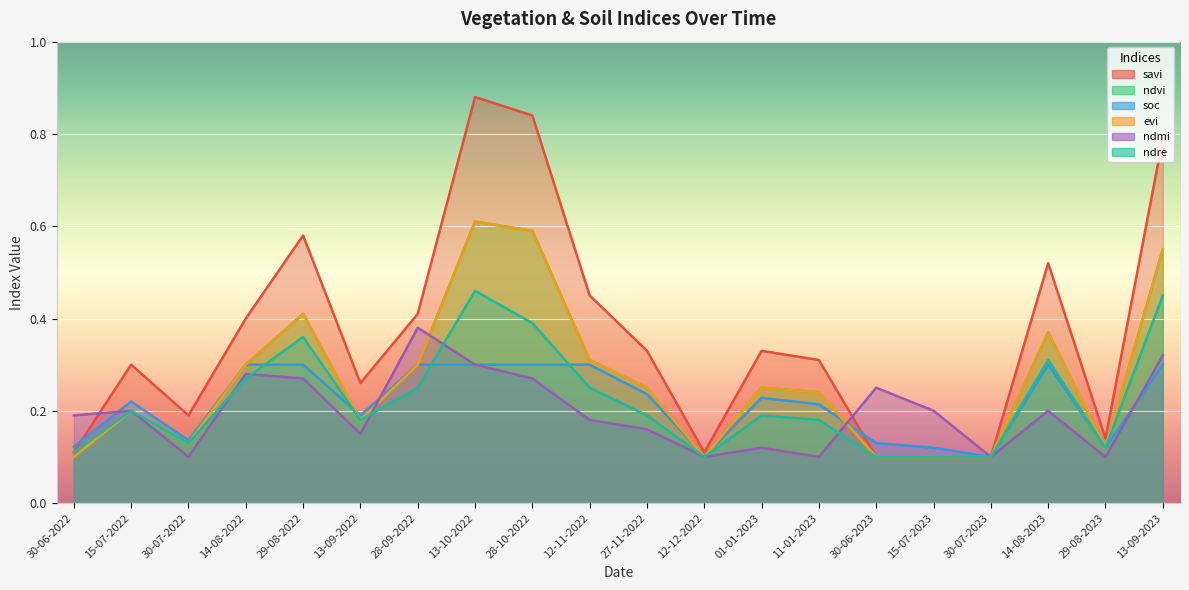

Rank the categories by ndmi value from highest to lowest.

28-09-2022, 13-09-2023, 13-10-2022, 14-08-2022, 29-08-2022, 28-10-2022, 30-06-2023, 15-07-2022, 15-07-2023, 14-08-2023, 30-06-2022, 12-11-2022, 27-11-2022, 13-09-2022, 01-01-2023, 30-07-2022, 12-12-2022, 11-01-2023, 30-07-2023, 29-08-2023